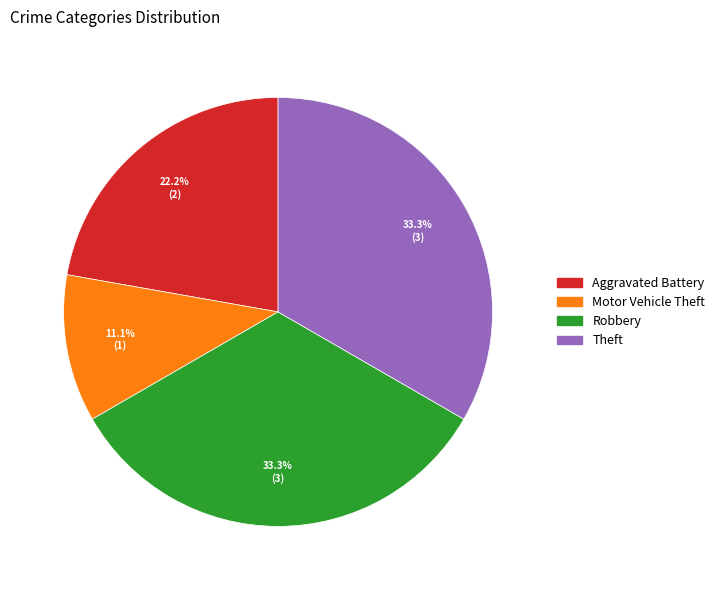

Approximately how many times larger is the value at Aggravated Battery compared to Theft?

0.7